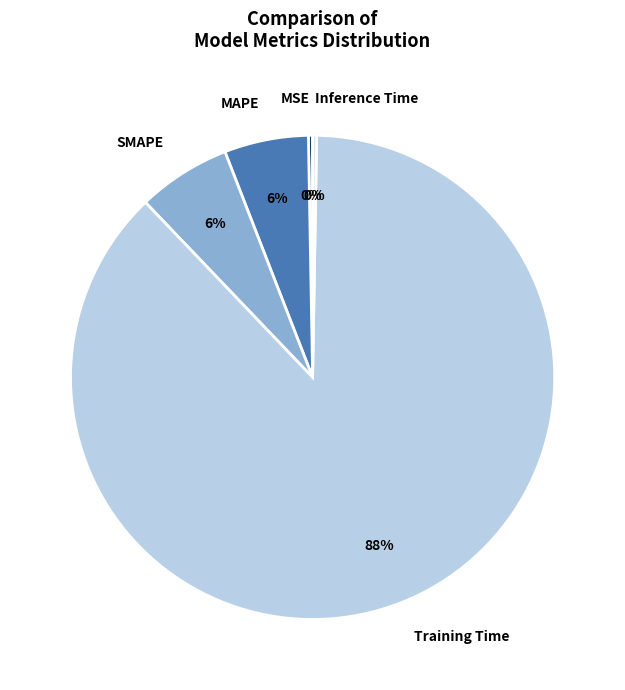

To the nearest percent, what percentage of the pie is SMAPE?

6%